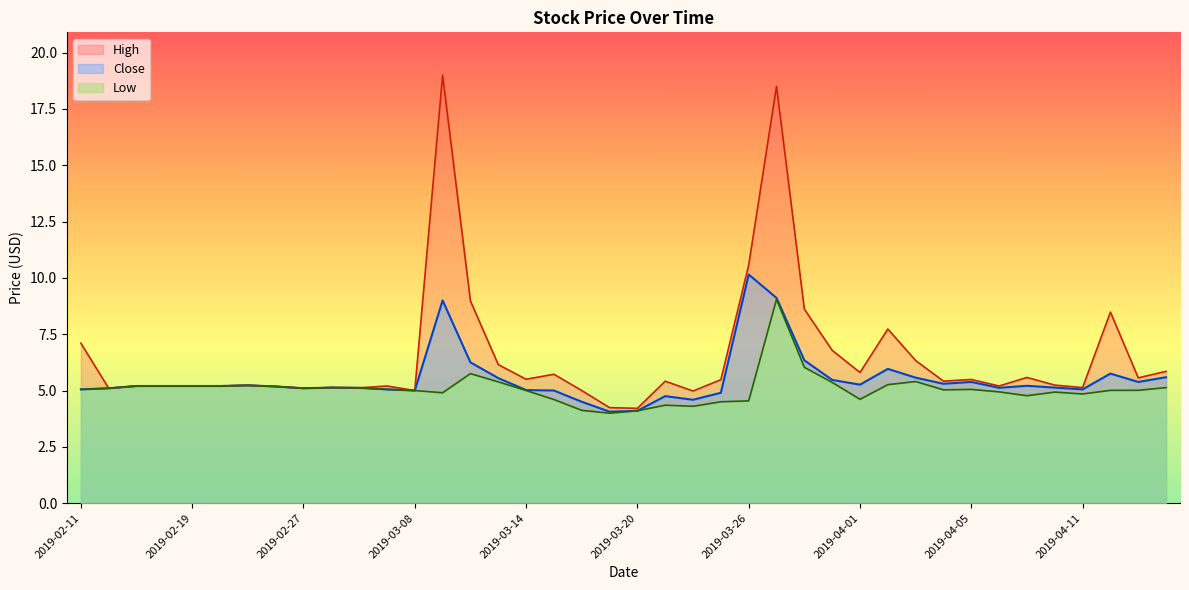

Which series has the widest spread of values?

High